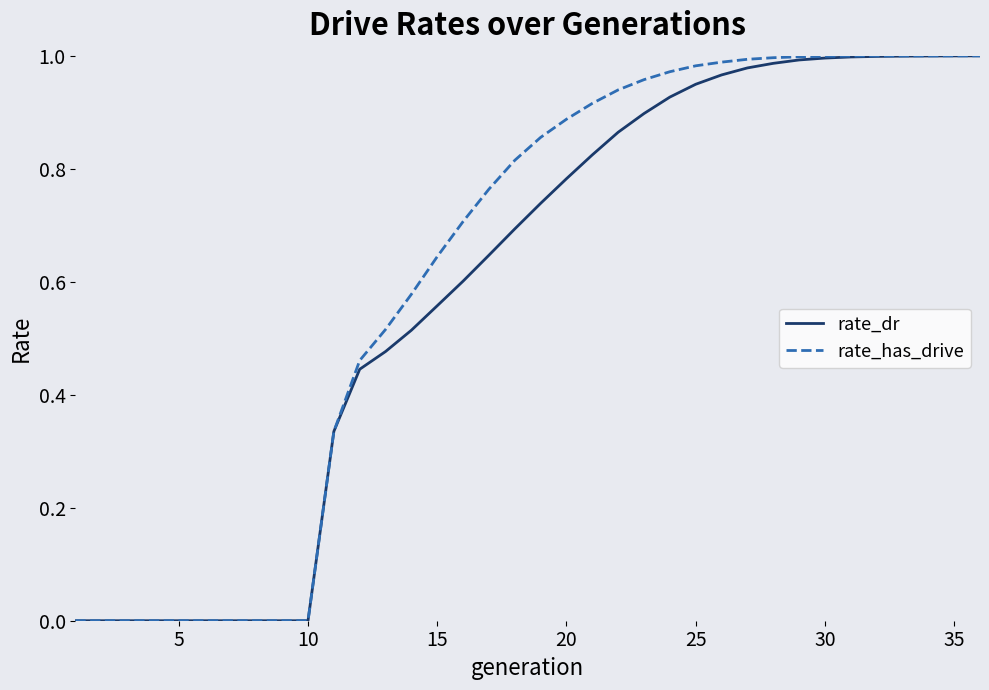

Which series has the largest range (max minus min)?

rate_has_drive